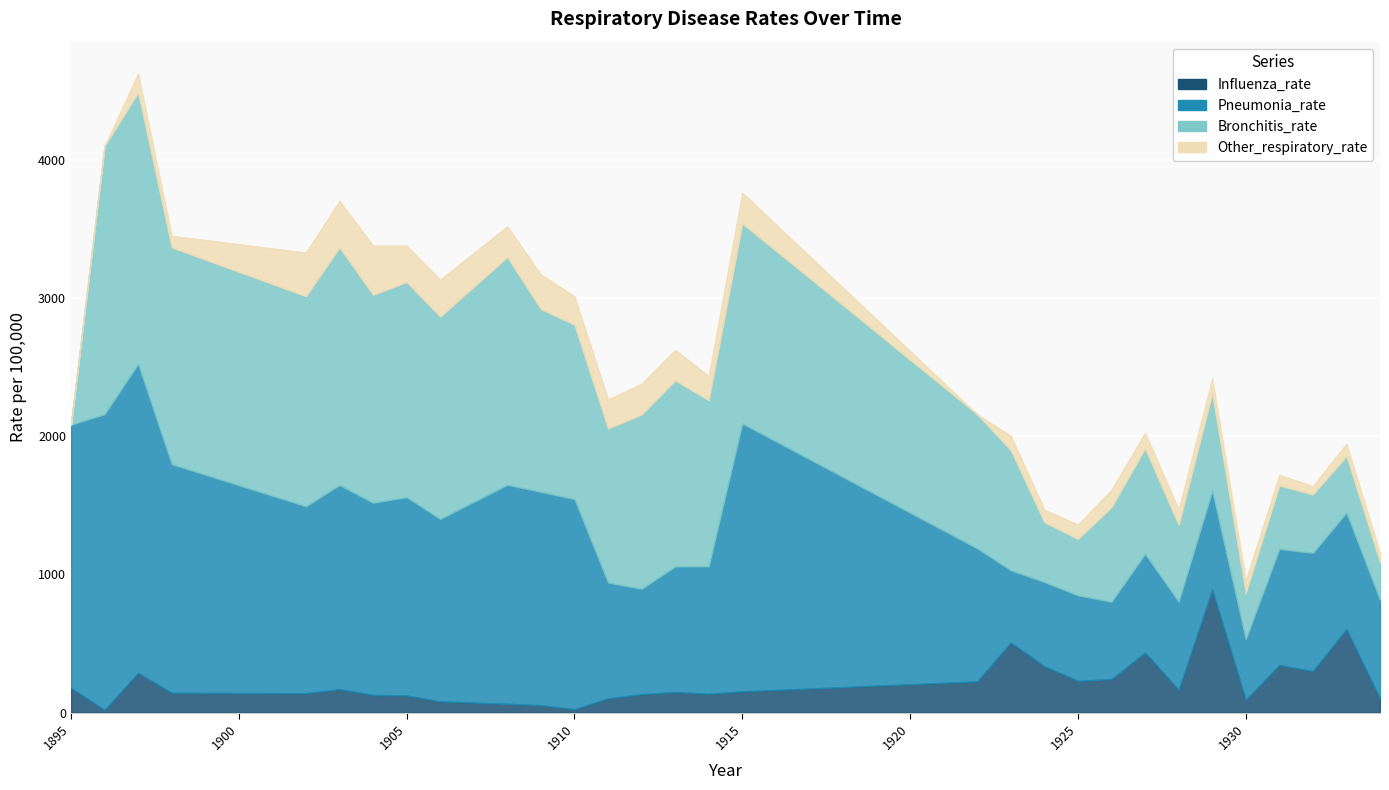

At which label does Other_respiratory_rate reach its minimum?

1895